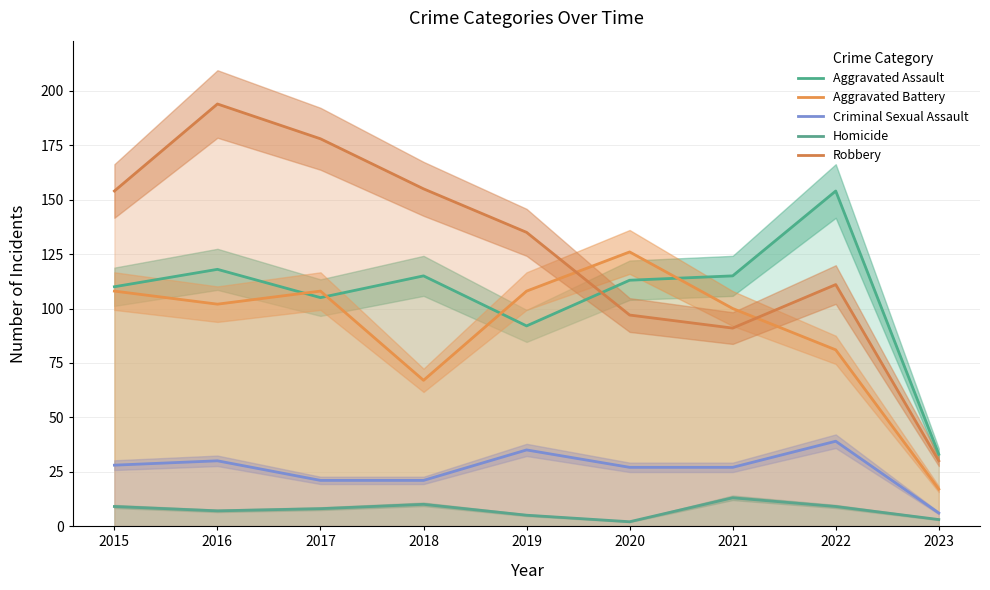

Is the value of Aggravated Assault at 2023 greater than the value of Criminal Sexual Assault at 2017?

Yes